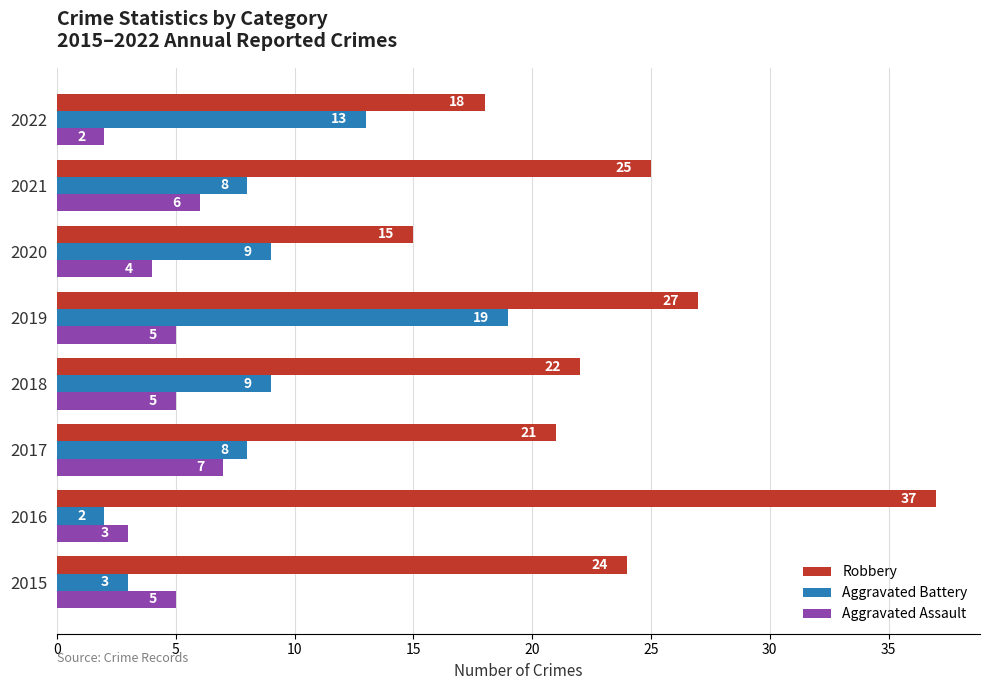

The Aggravated Battery series shows 9 at 2022. True or false?

False